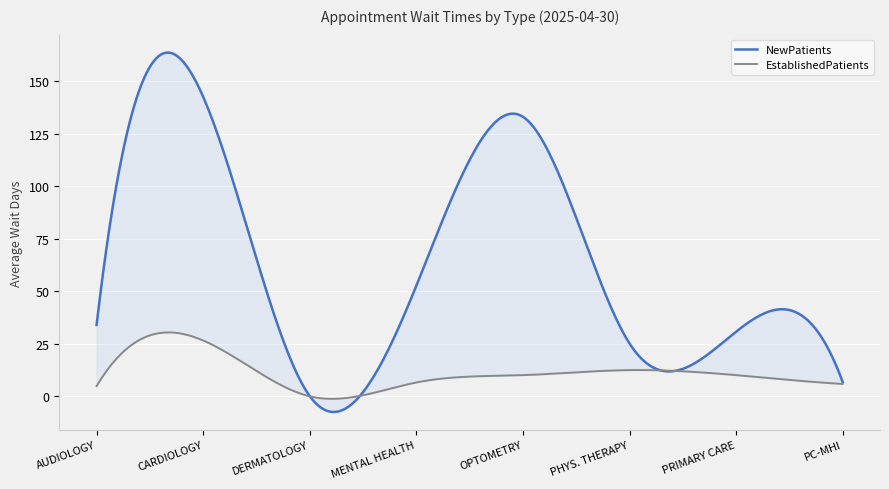

The value of EstablishedPatients at PRIMARY CARE is 10.1. True or false?

True